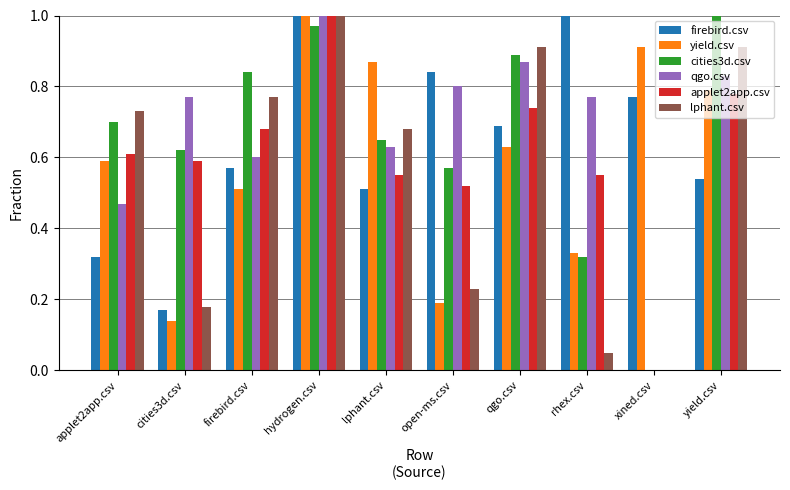

The value of applet2app.csv at qgo.csv is 0.7. True or false?

True